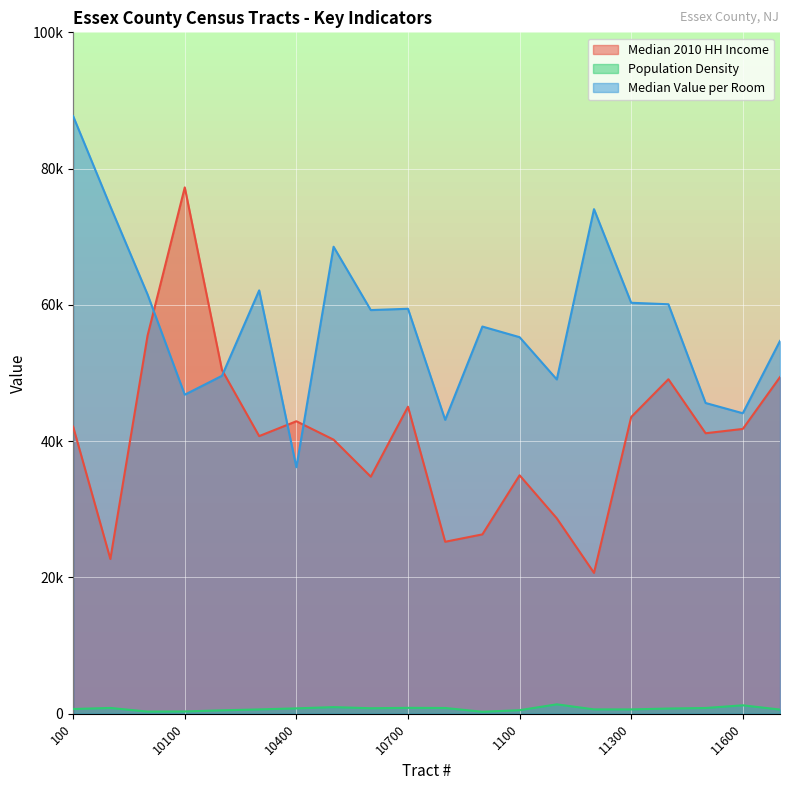

Which series has the largest range (max minus min)?

Median 2010 HH Income